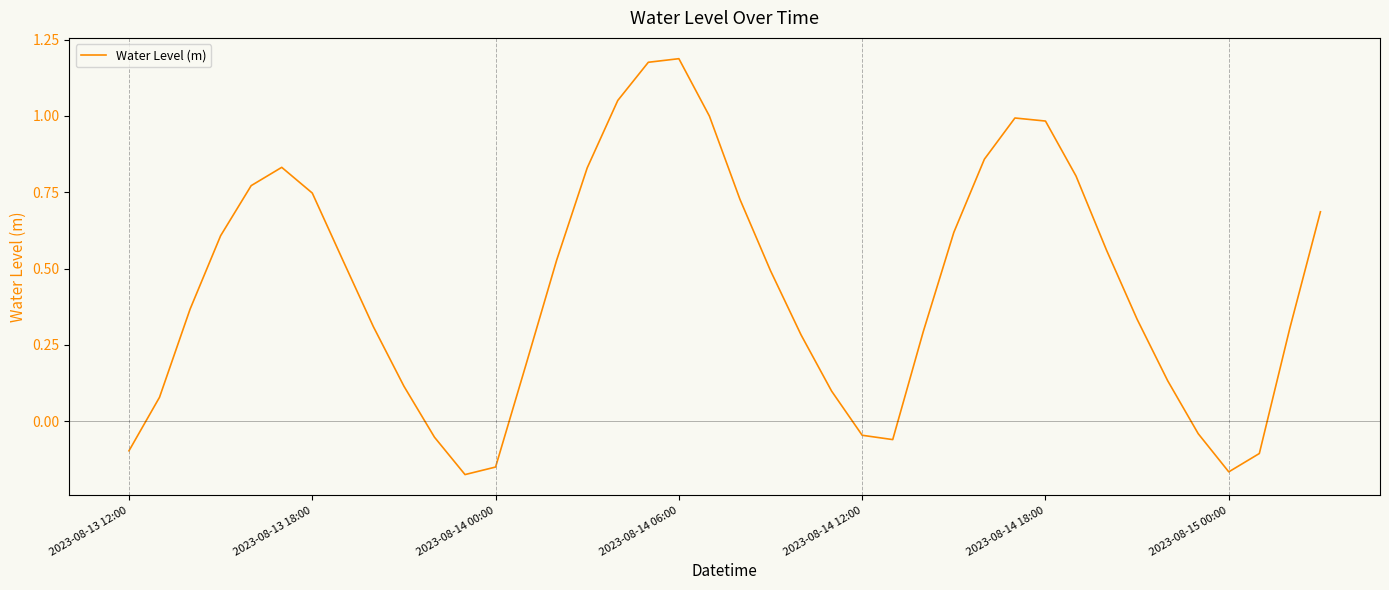

What is the difference between the maximum and minimum values?

1.4